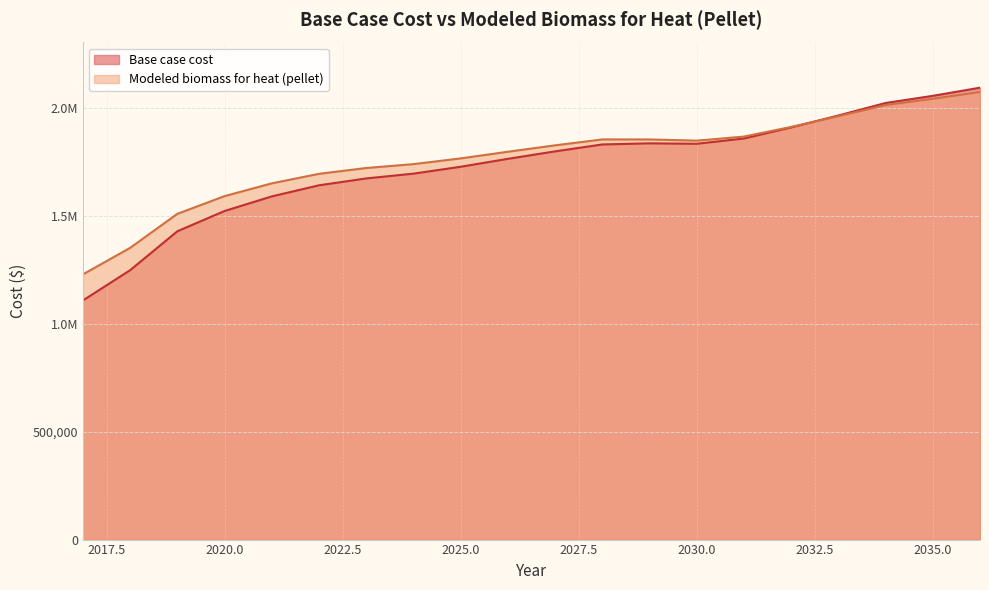

The value of Modeled biomass for heat (pellet) at 2022 is 637398.2. True or false?

False